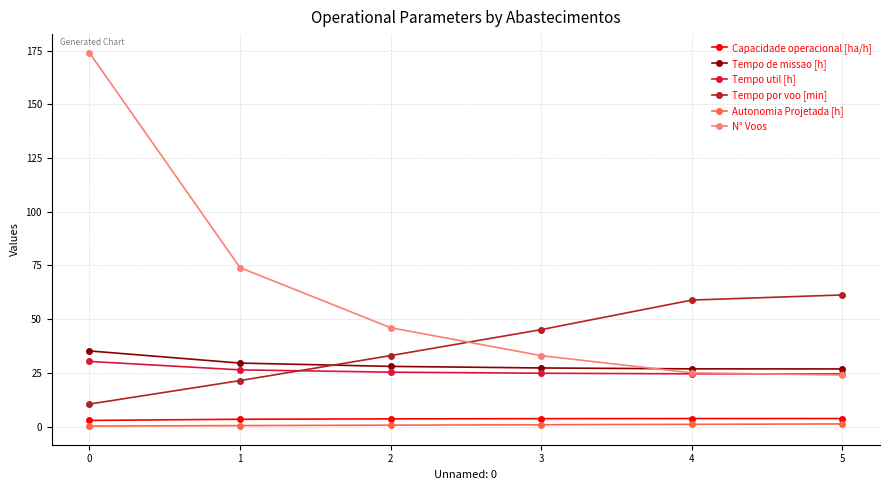

True or false: Tempo por voo [min] has more than 1 interior local peaks.

False